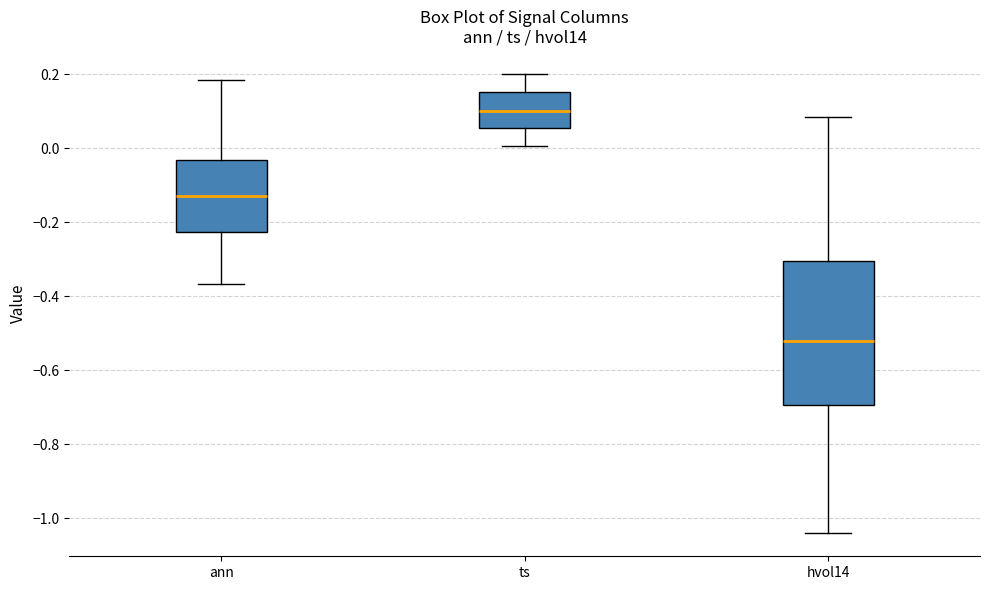

Where does the upper whisker of the box for ann end on the y-axis? The values are not printed on the chart, so give them approximately, as read against the axis.

0.18